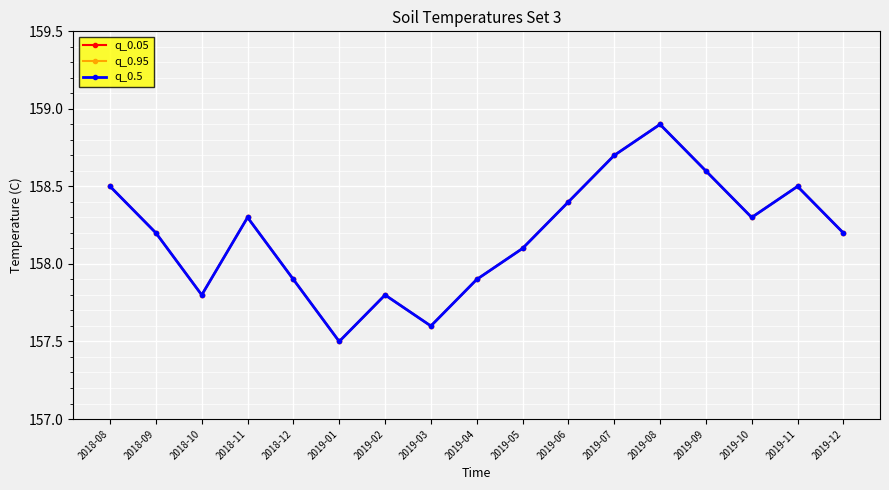

How many values in the q_0.5 series exceed 158?

11